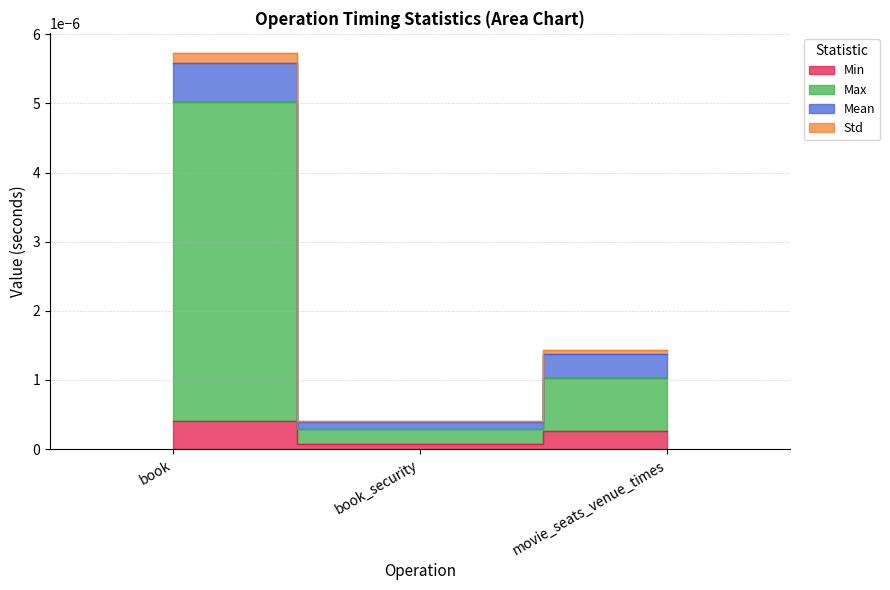

Which series has the widest spread of values?

Max